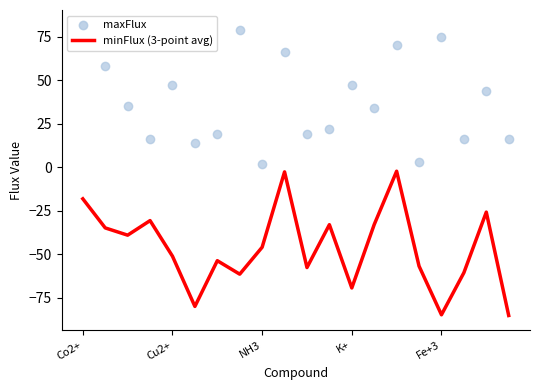

Which series has the widest spread of Y values?

minFlux (3-point avg)